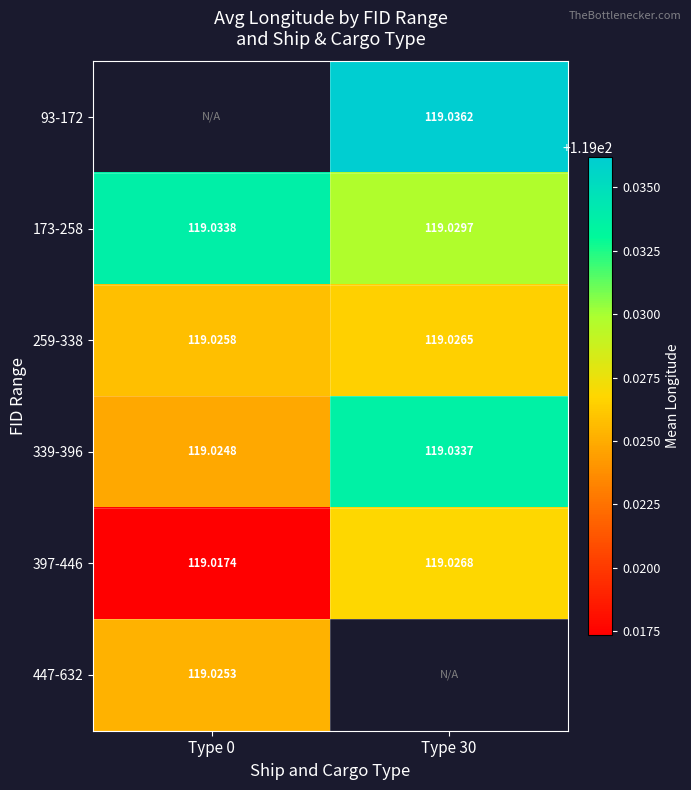

What is the maximum value for 173-258?

119.0